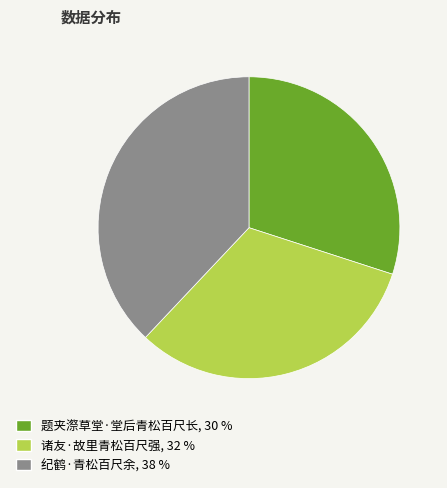

Combined, do 诸友·故里青松百尺强, 32 % and 纪鹤·青松百尺余, 38 % account for over 50%?

Yes